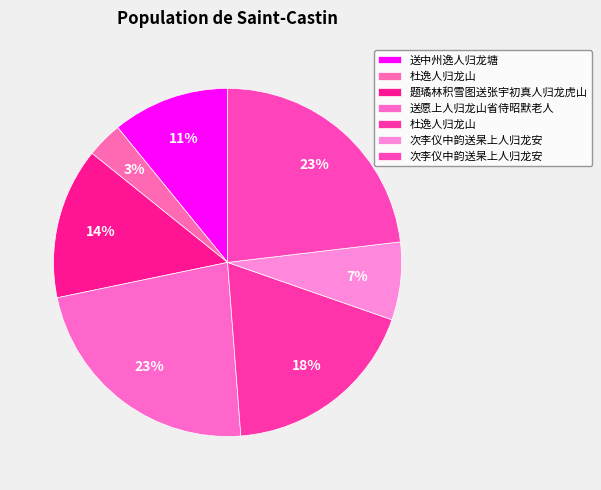

How many segments does this pie chart have?

7